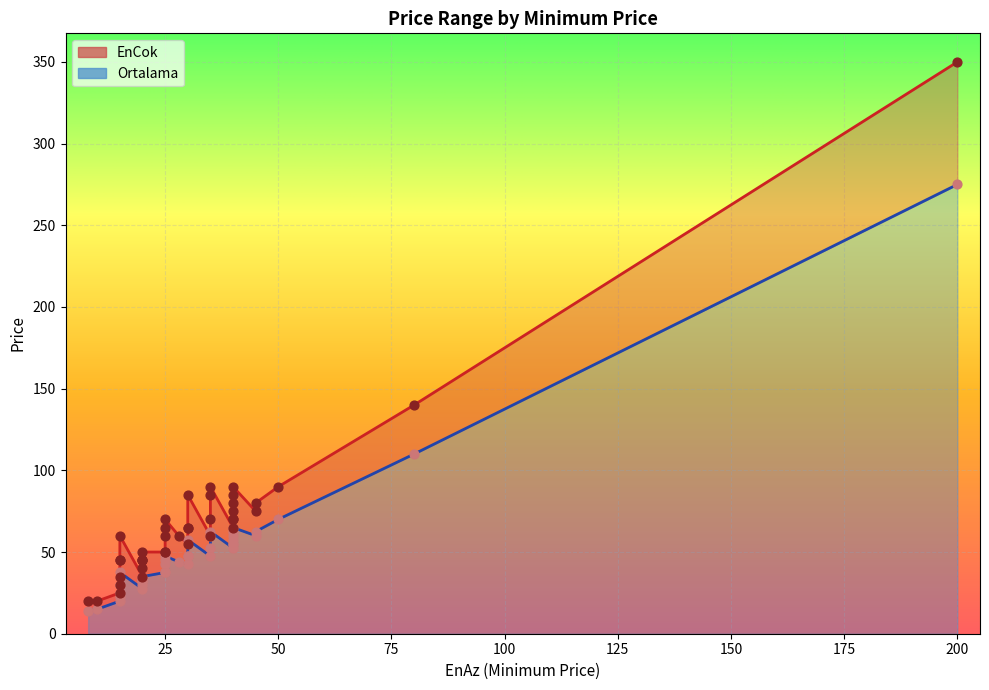

At which category is the sum across all series the highest?

200